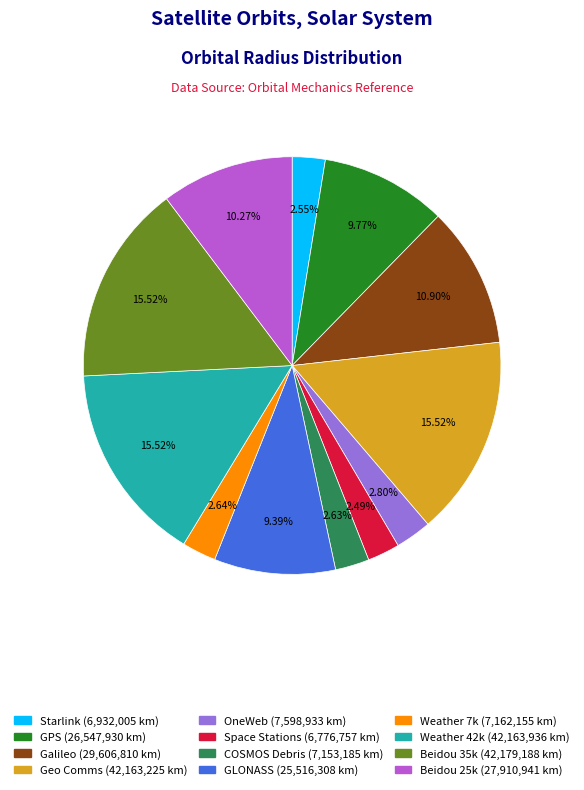

Does Weather 42k account for over 50% of the chart?

No